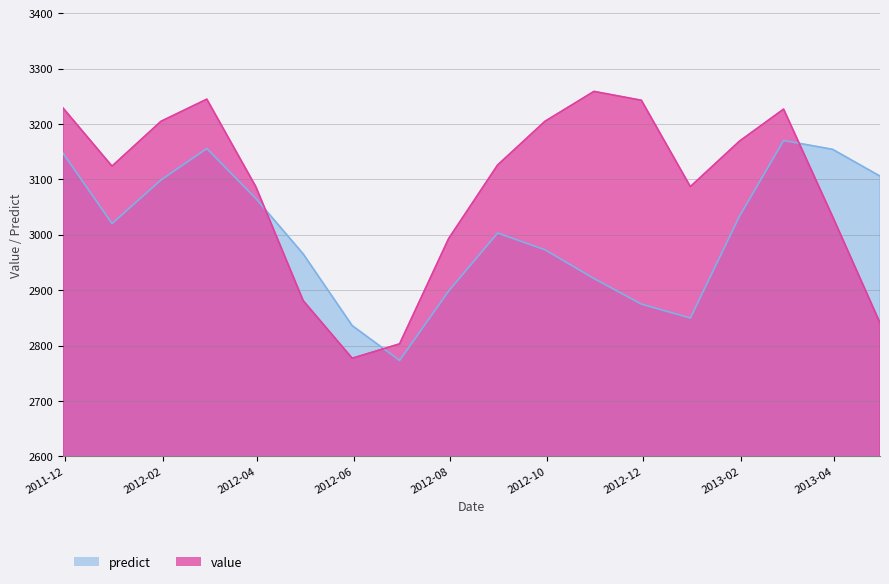

What is the highest value of the predict series?

3170.3